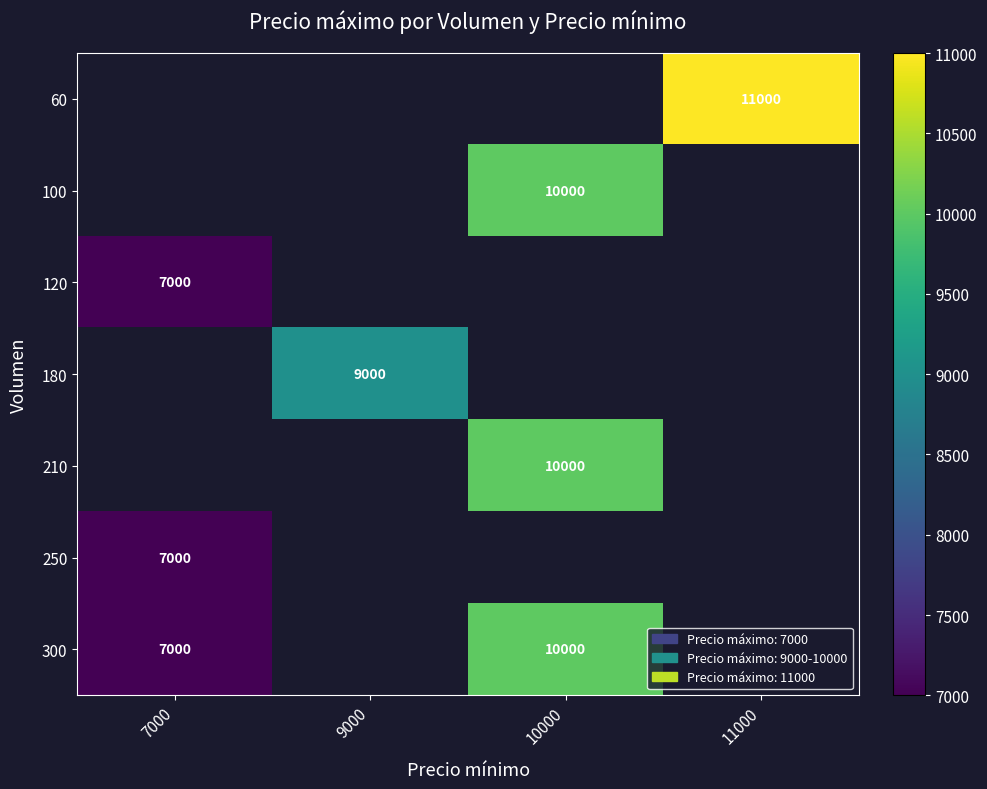

True or false: 210 has a value of 3478 at 10000.

False